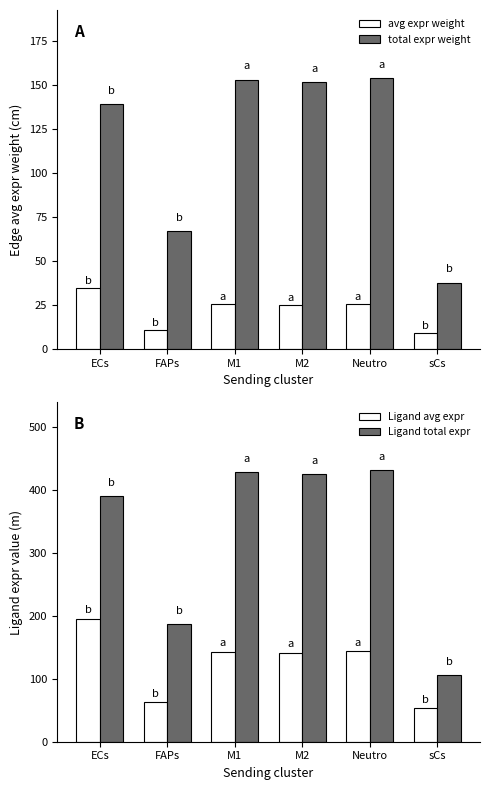

The value of Edge avg expr weight at ECs is 7.0. True or false?

False